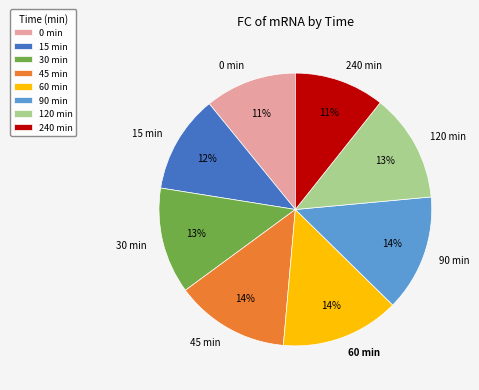

Does 0 min represent more than half of the total?

No